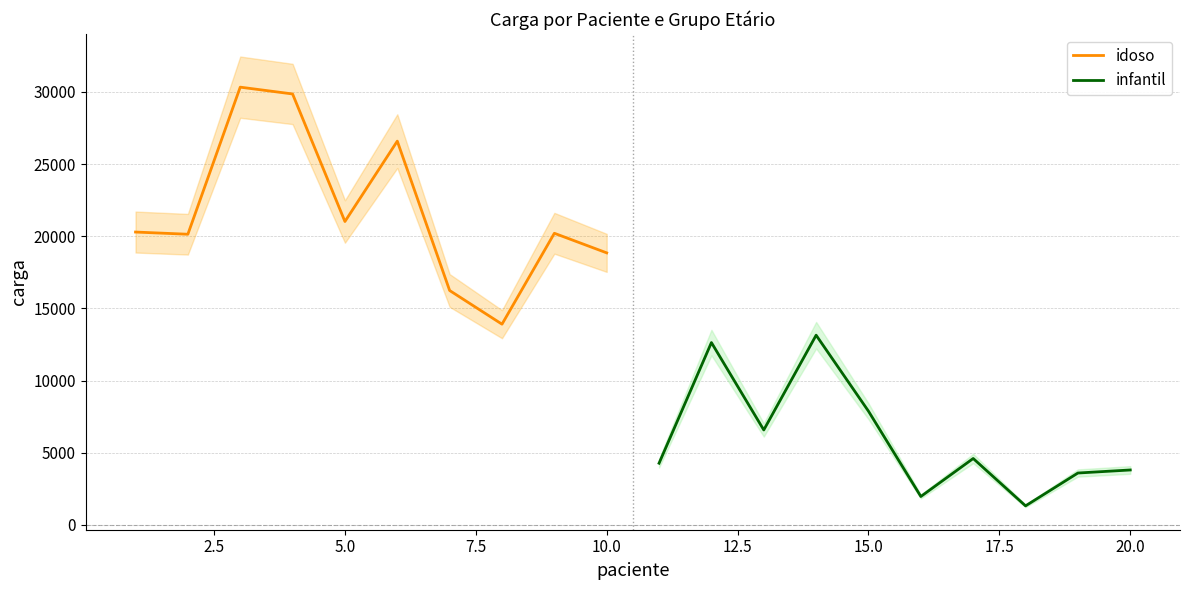

How many data points in infantil are less than 4594?

5